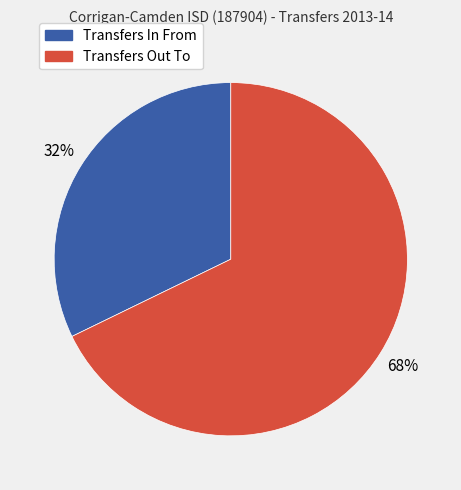

How many slices are in this pie chart?

2